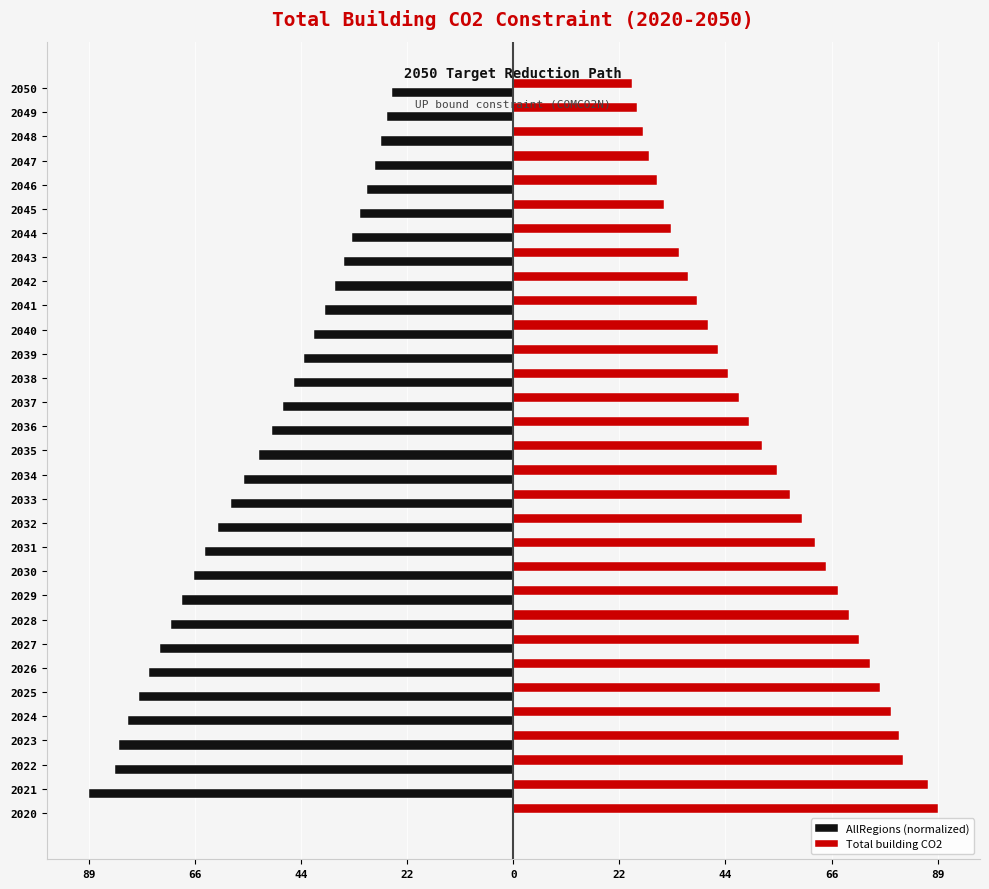

What are all the series names shown in the legend?

AllRegions (normalized), Total building CO2